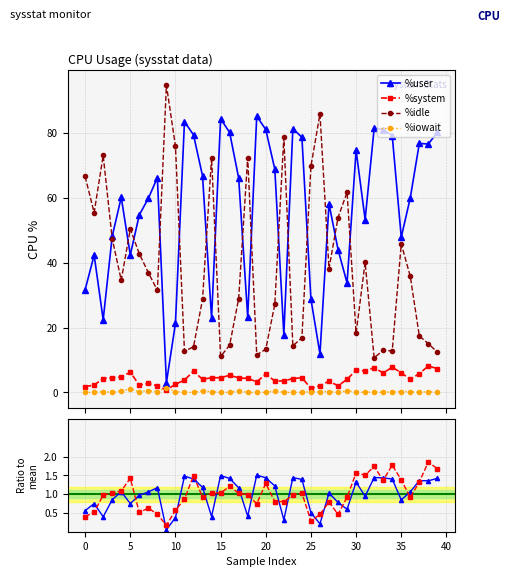

What is the highest value of the %system series?

8.1